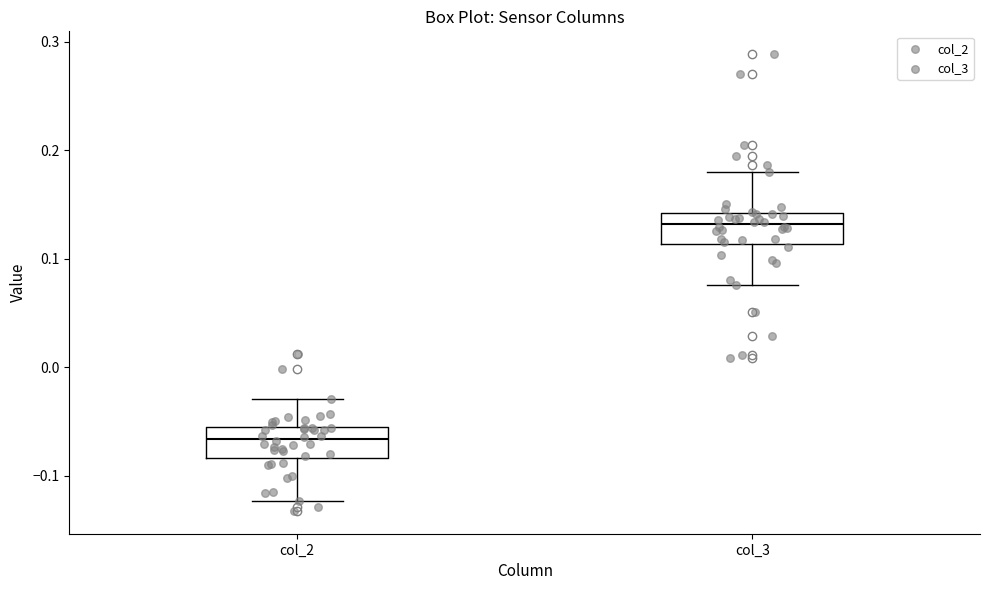

Which box has the lowest median line?

col_2